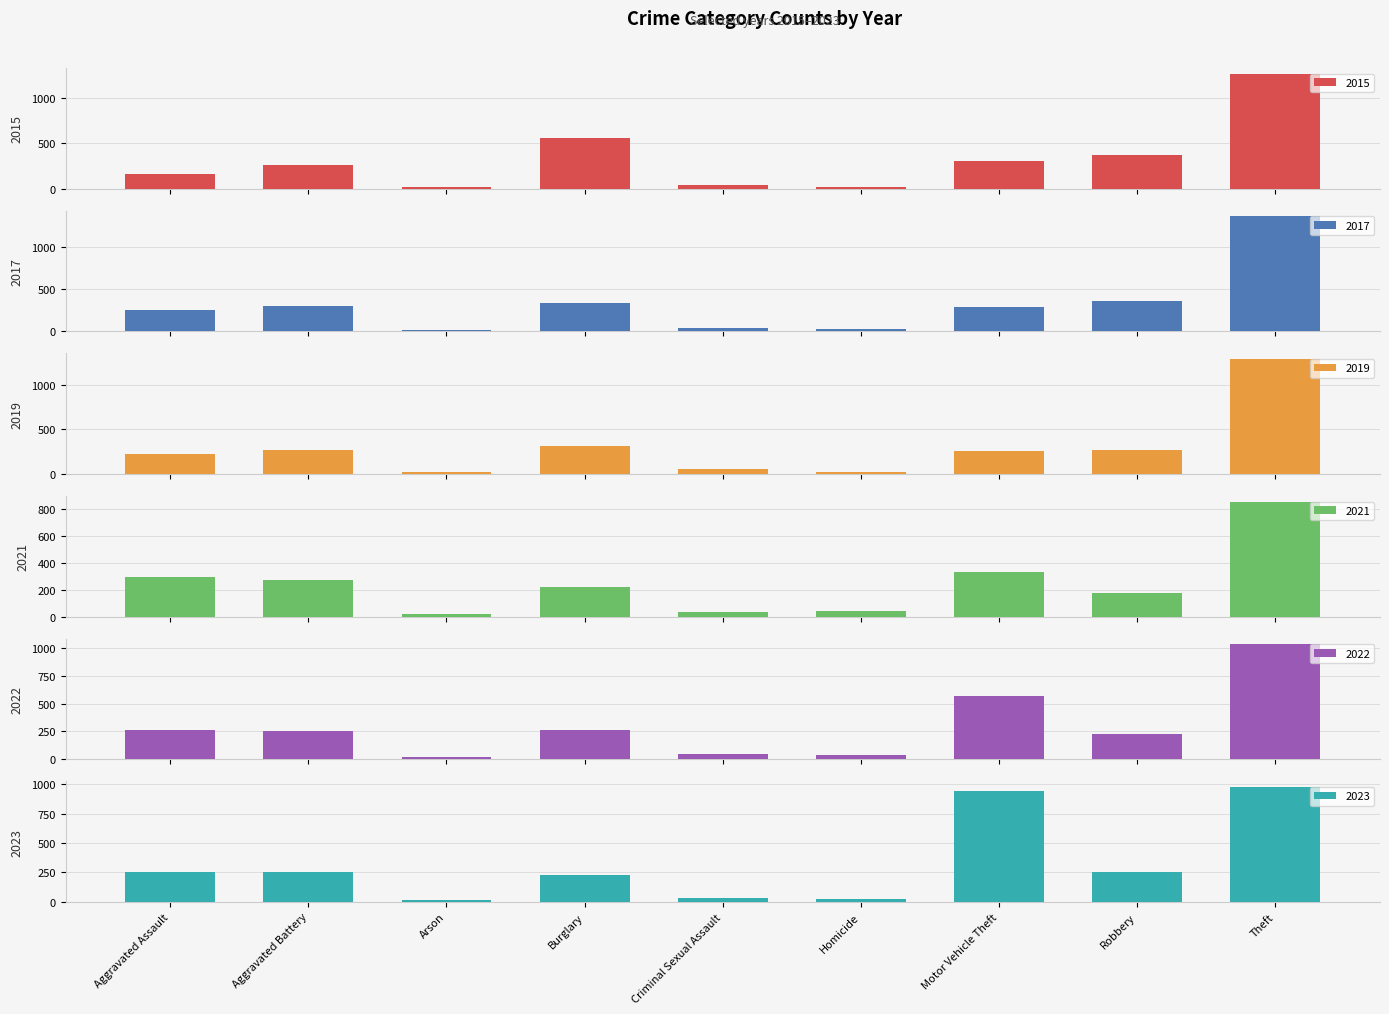

Which series has the largest total across all categories?

2015